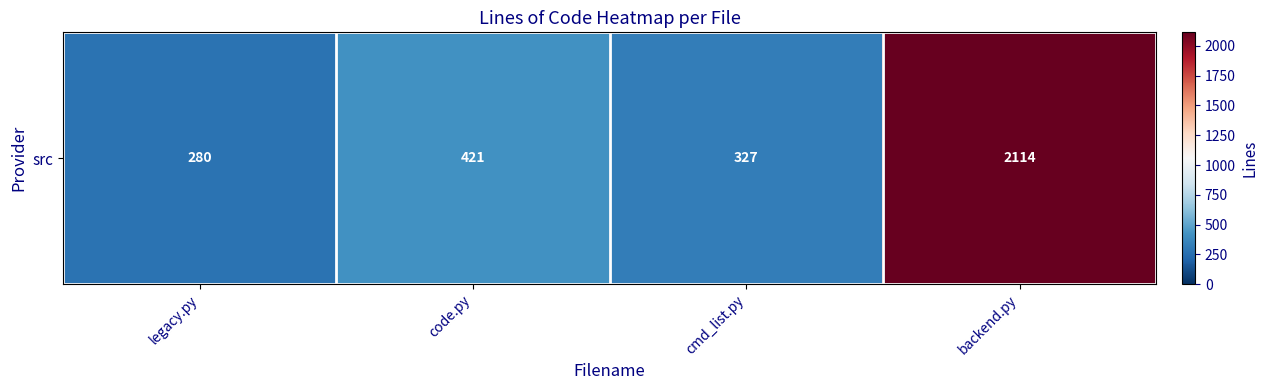

Reading left to right, transcribe all the data shown in this chart.

280	421	327	2114